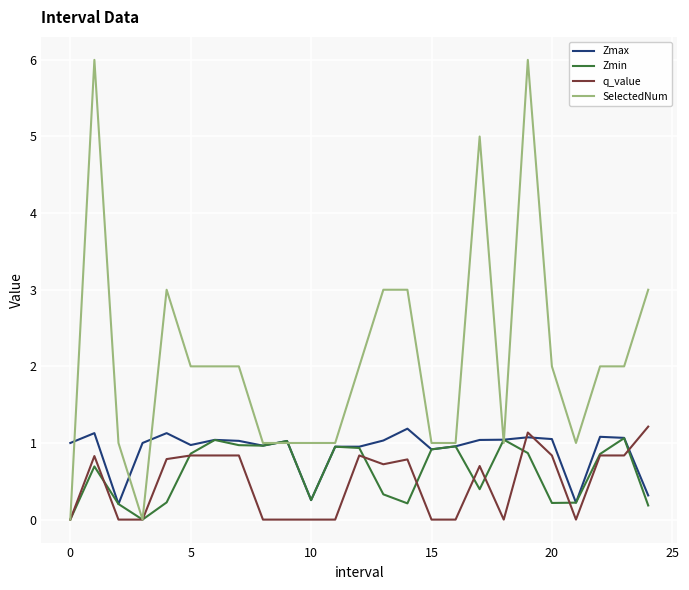

How many lines are shown in the chart?

4